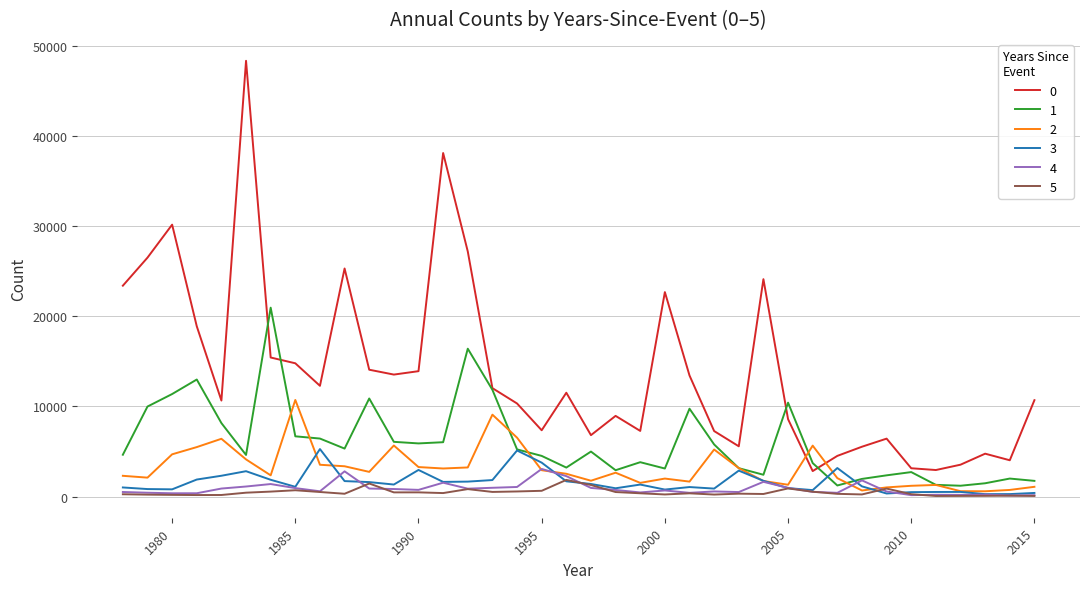

What is the greatest value displayed?

48364